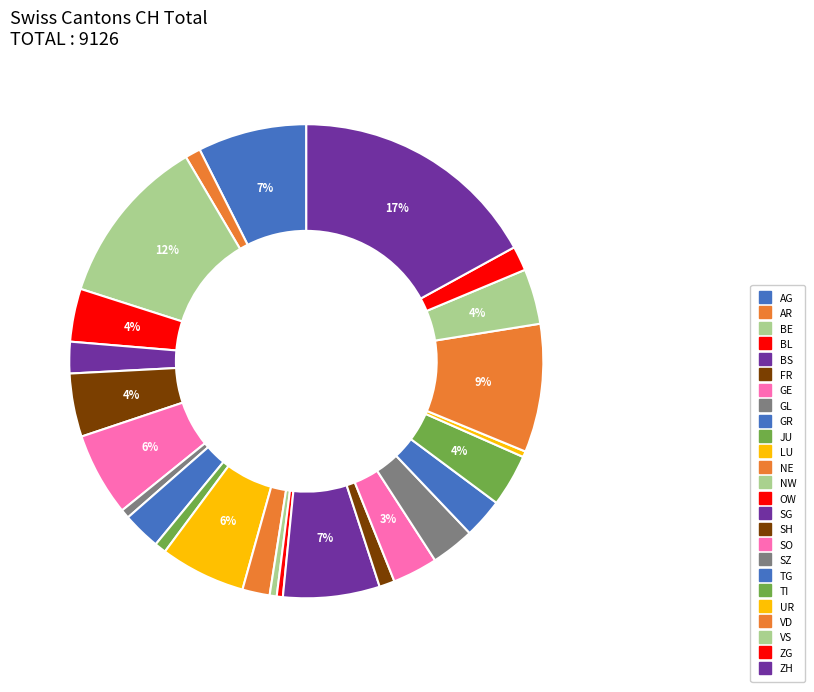

Which slice is the largest?

ZH